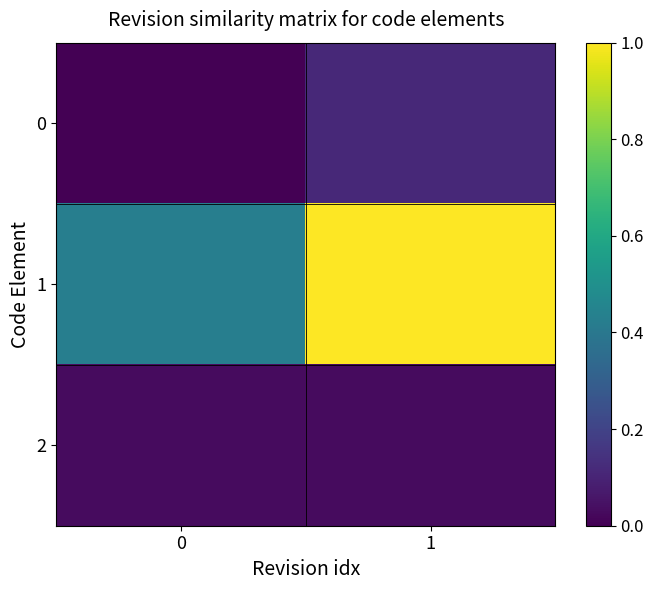

At how many categories does at least one series exceed 0?

2